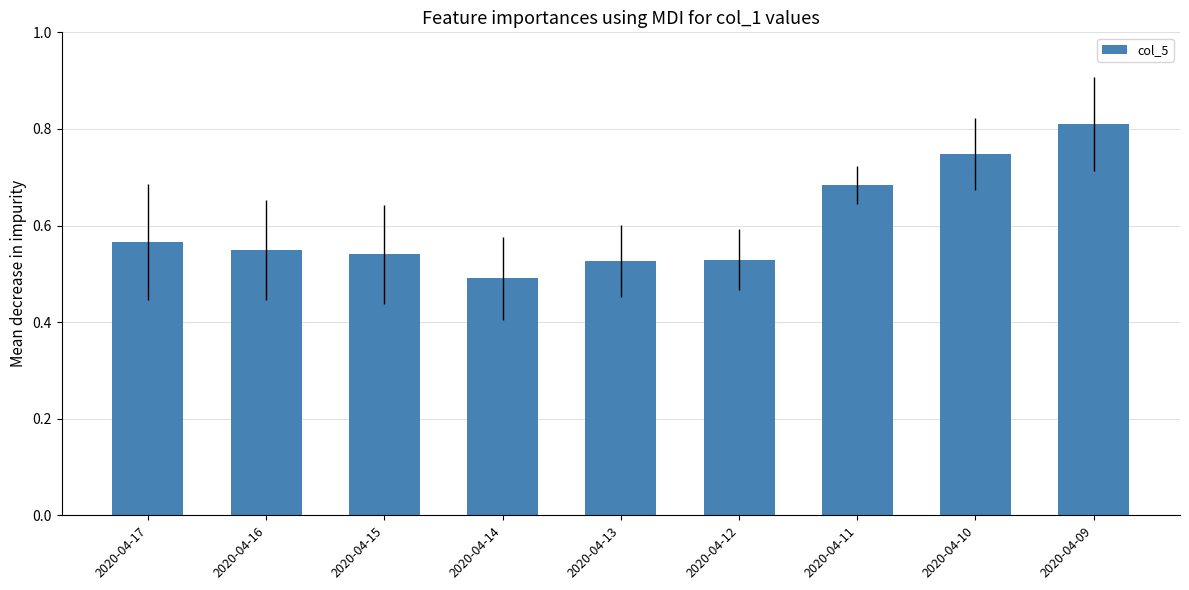

True or false: the data shows 0.8 at 2020-04-09.

True